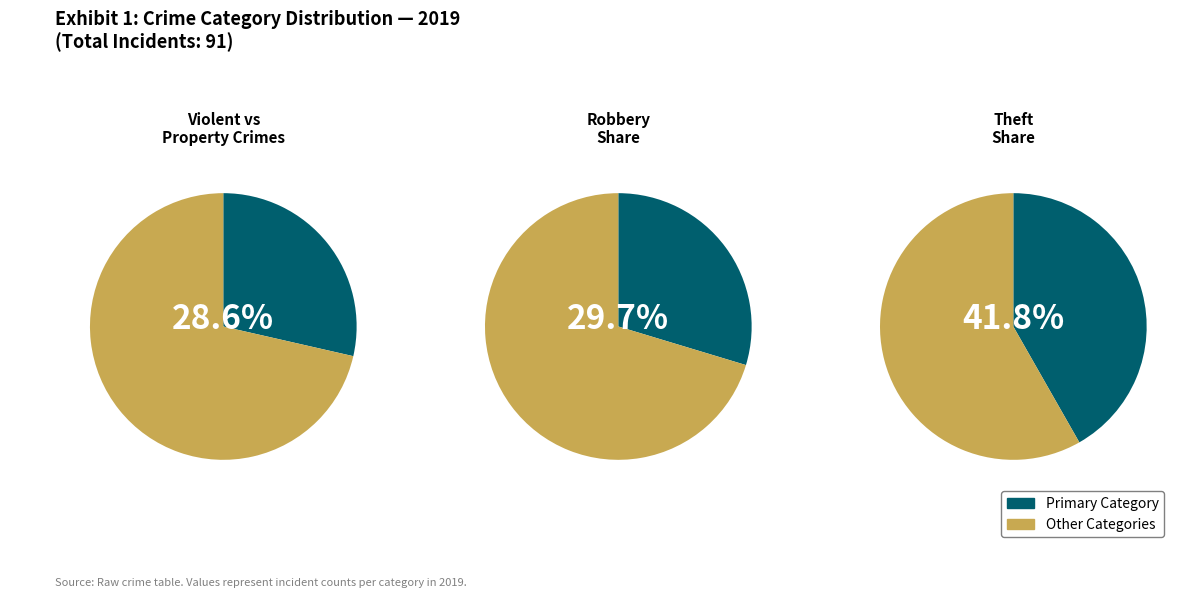

True or false: Theft accounts for 42% of the total.

True